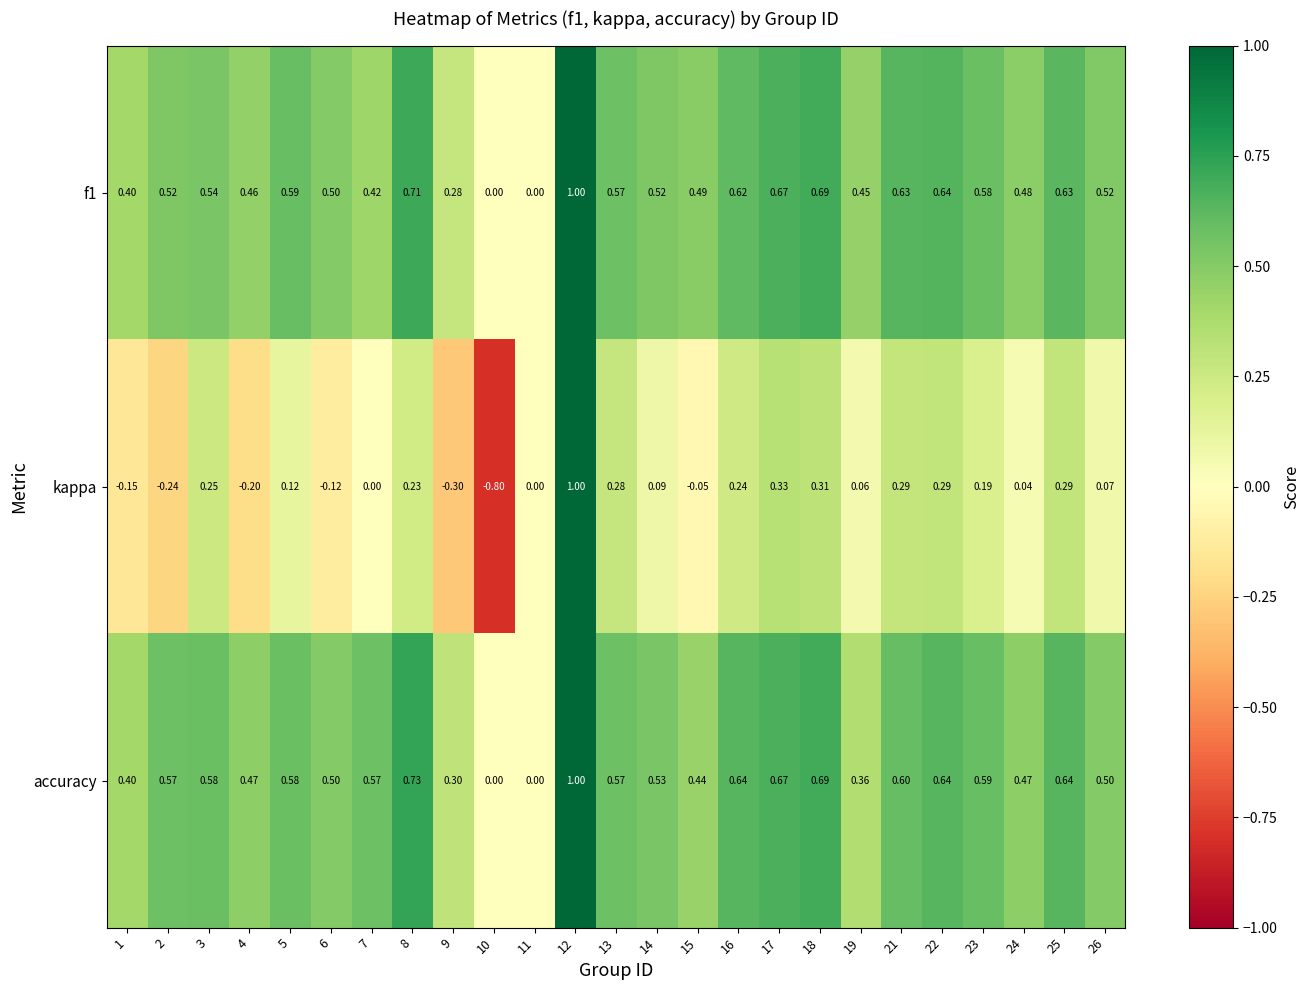

Is the value of f1 at 14 greater than the value of kappa at 12?

No